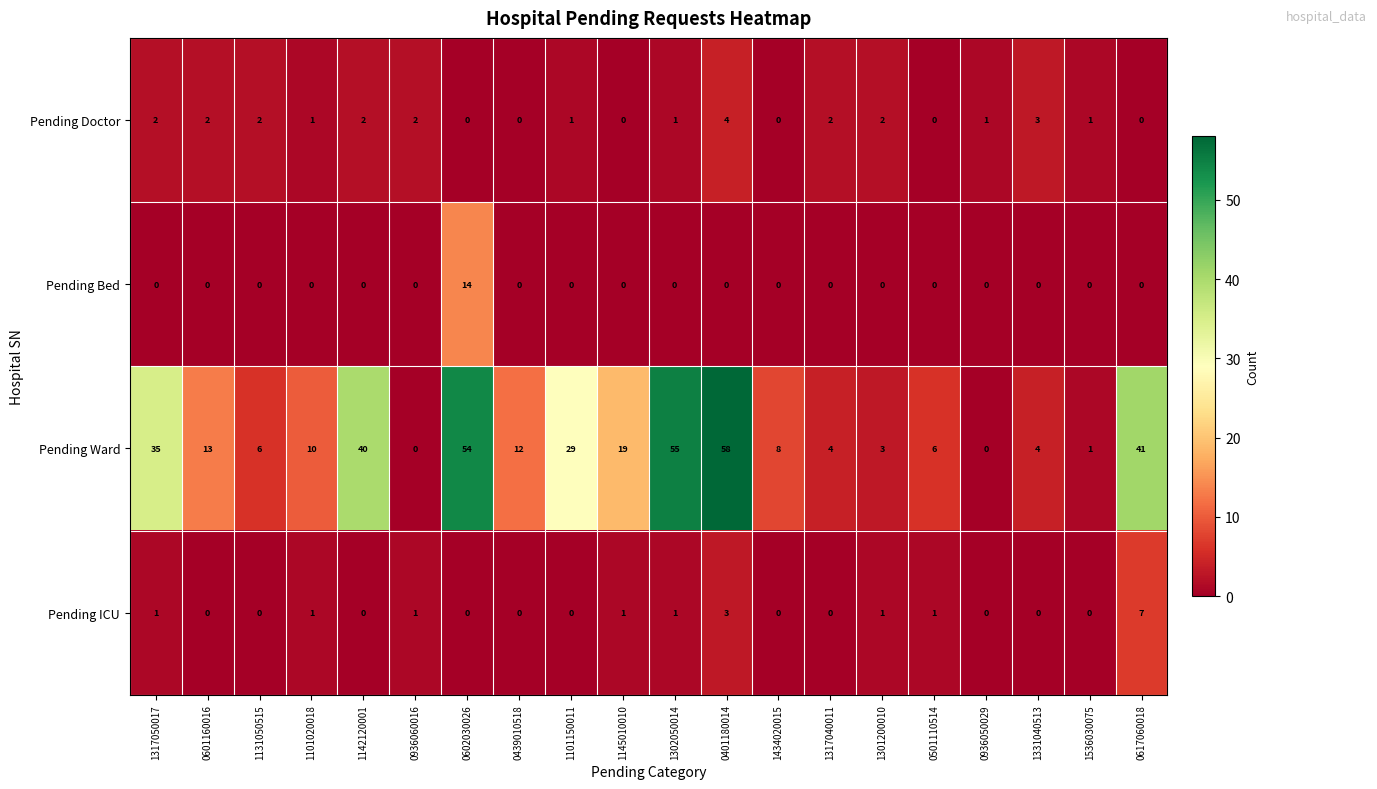

The value of Pending ICU at 0936050029 is 5. True or false?

False